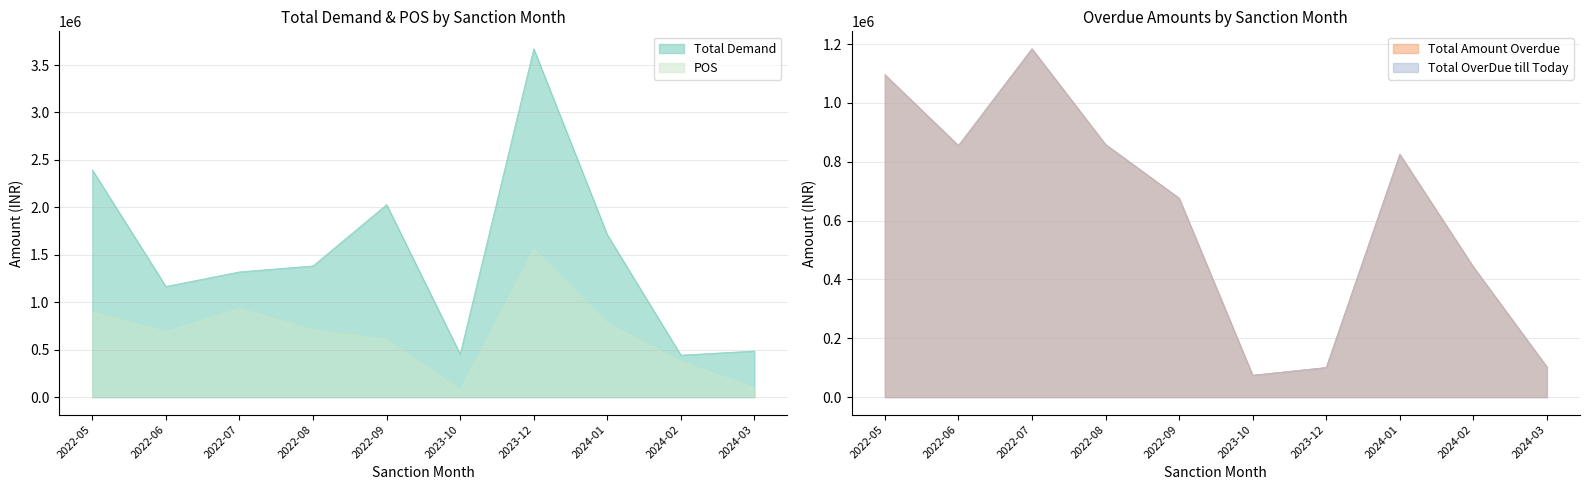

True or false: Total Amount Overdue has more than 1 points higher than both neighbors.

True